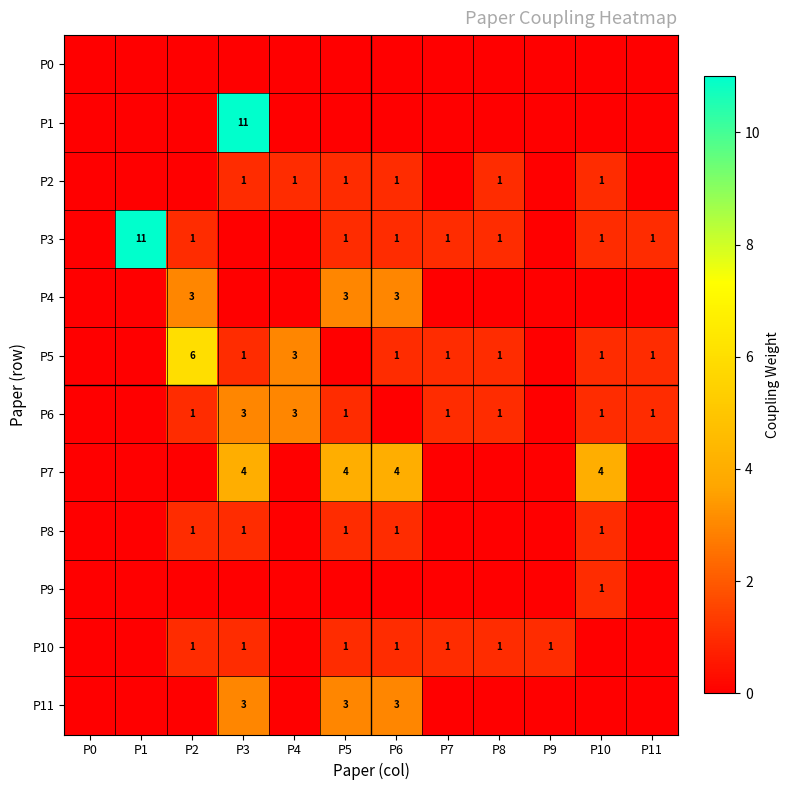

True or false: P3 has a value of 1 at P8.

True